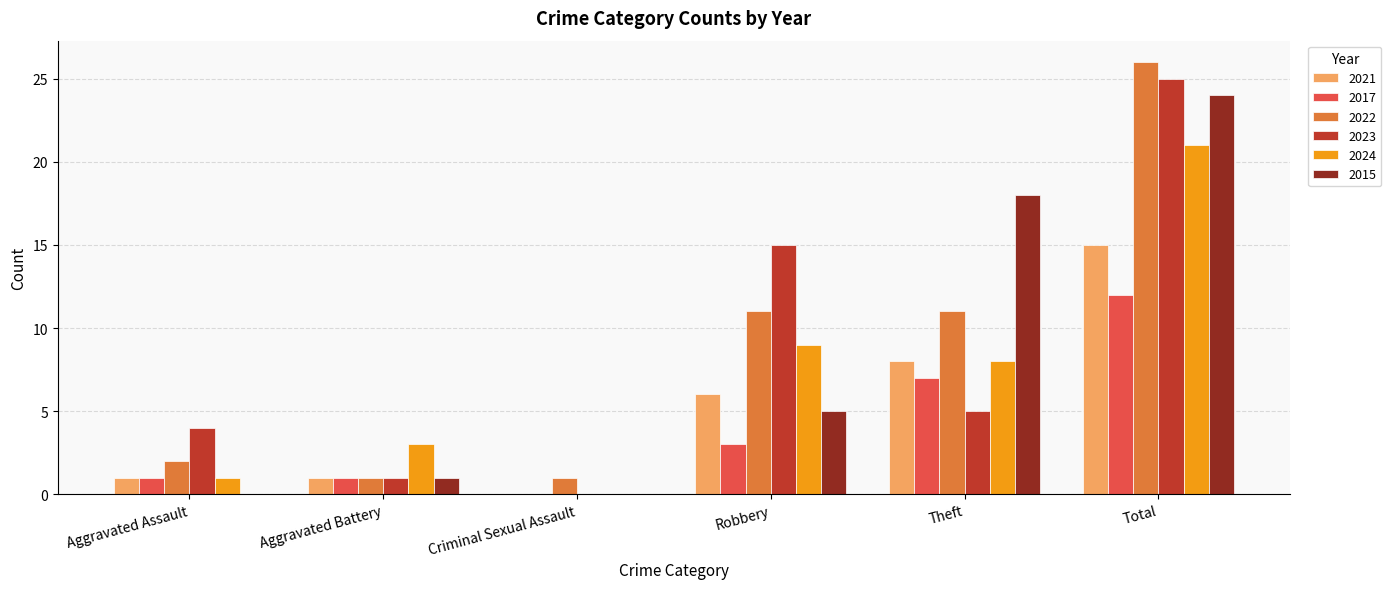

Reading left to right, what are all the values shown in this chart?

2021: 1	1	0	6	8	15
2017: 1	1	0	3	7	12
2022: 2	1	1	11	11	26
2023: 4	1	0	15	5	25
2024: 1	3	0	9	8	21
2015: 0	1	0	5	18	24